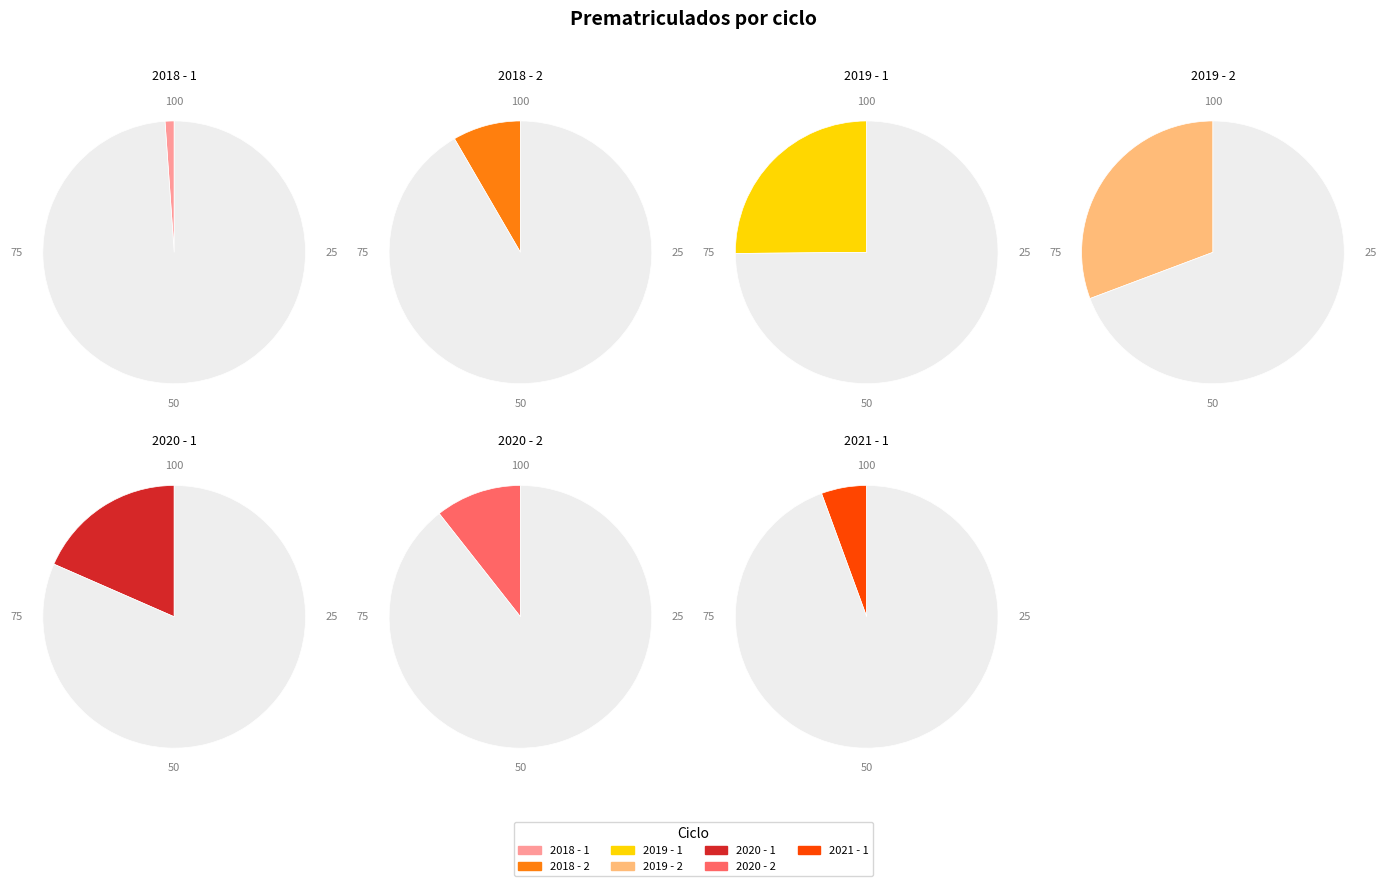

Is 2020 - 1 the majority of the pie?

No